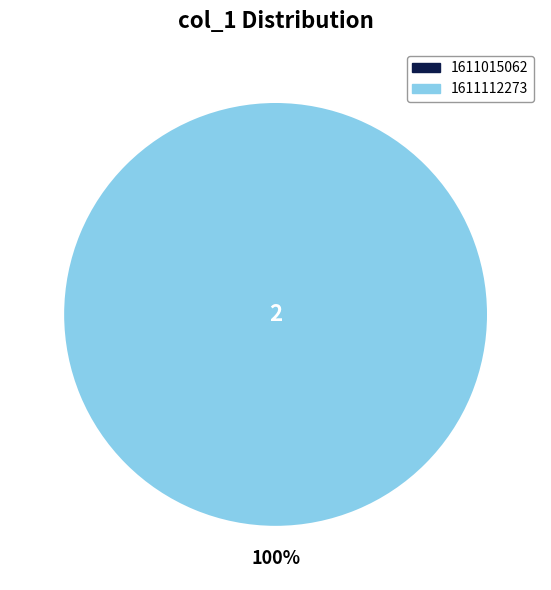

Which slice is the smallest?

1611015062